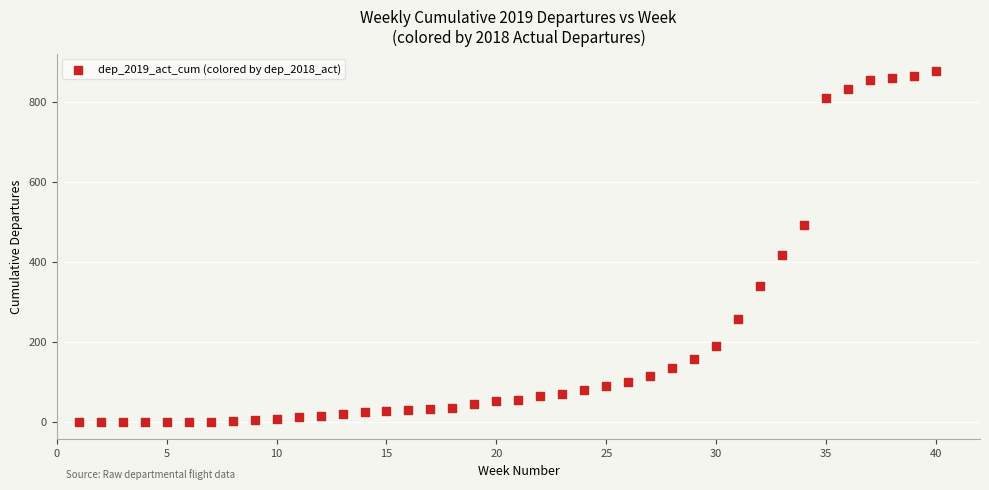

What is the range of Y values (max minus min)?

877